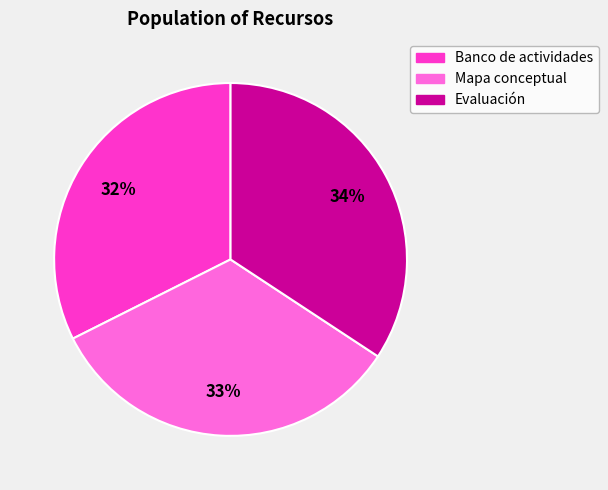

How many slices are in this pie chart?

3